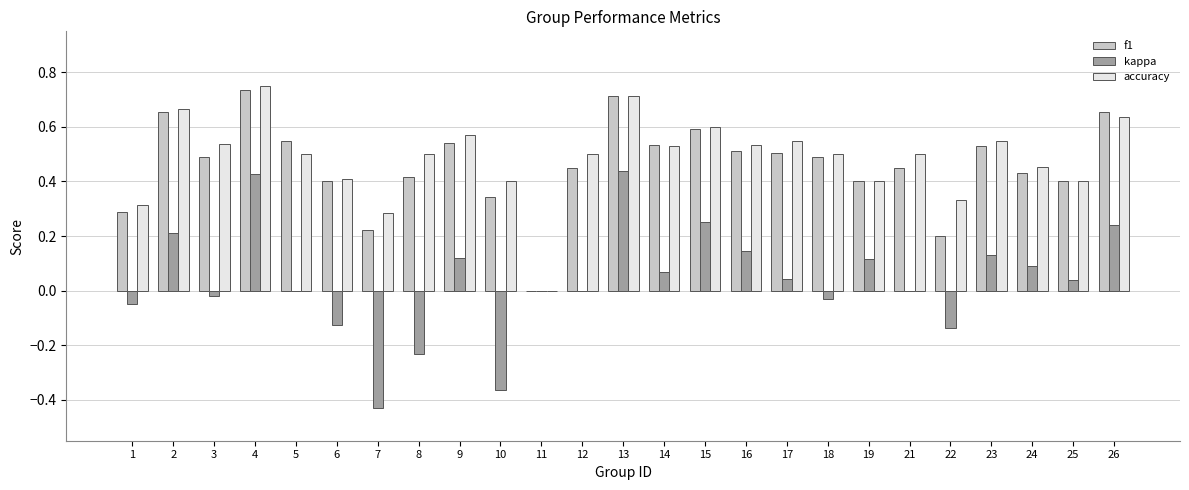

What is the sum of the accuracy values at 5 and 25?

0.9